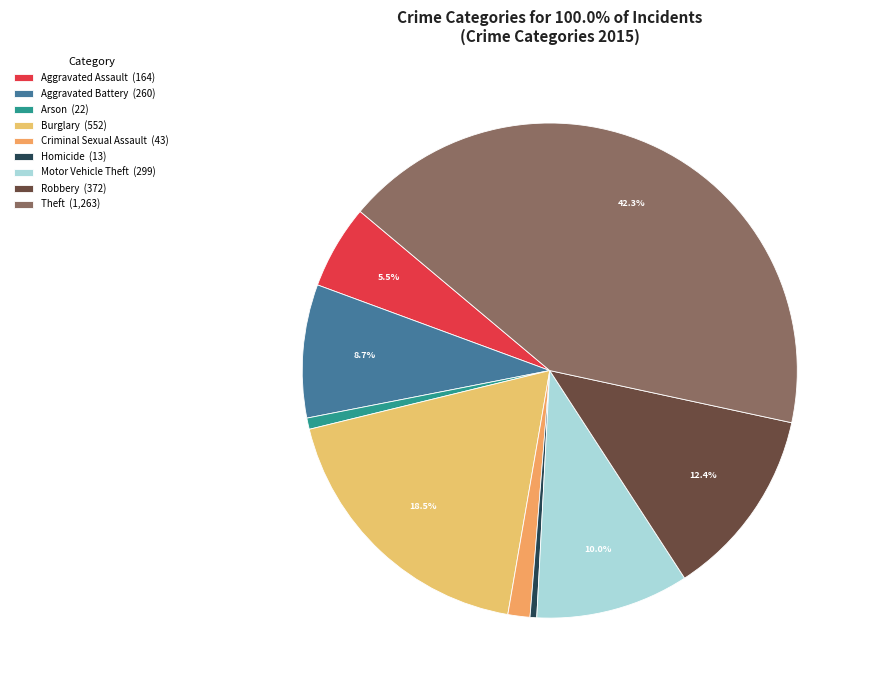

What percentage is NOT represented by Aggravated Battery?

91.3%